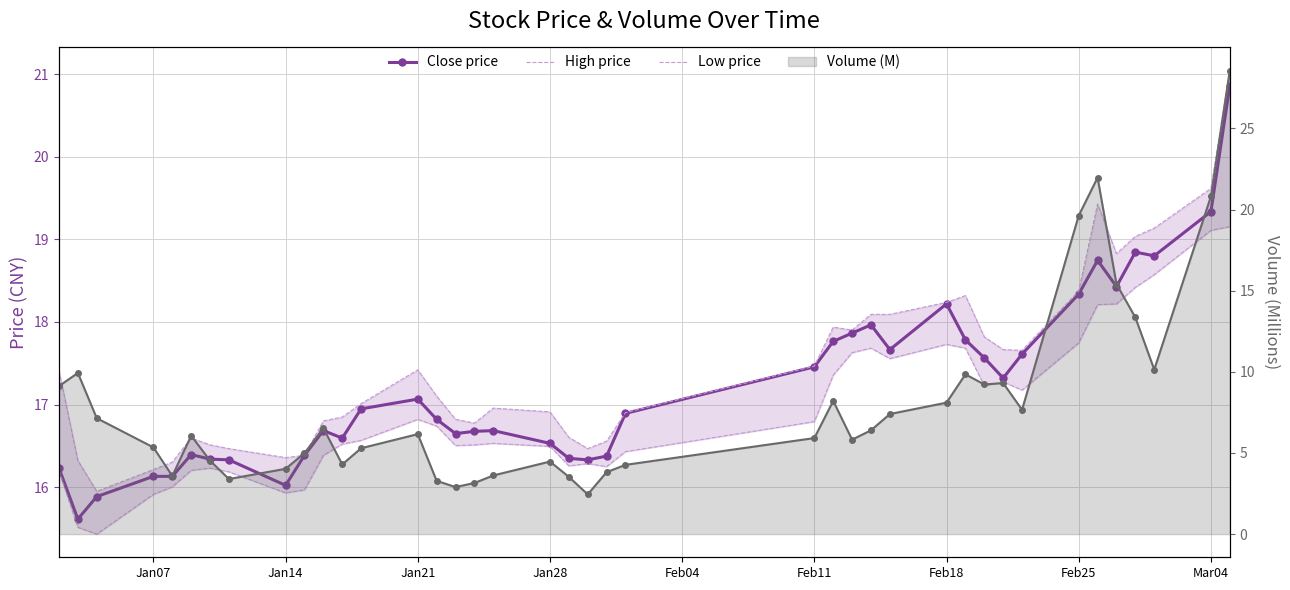

Reading right to left, list all the values displayed in this chart.

Close price: 20.9	19.3	18.8	18.8	18.4	18.7	18.3	17.6	17.3	17.6	17.8	18.2	17.7	18.0	17.9	17.8	17.5	16.9	16.4	16.3	16.3	16.5	16.7	16.7	16.6	16.8	17.1	16.9	16.6	16.7	16.4	16.0	16.3	16.3	16.4	16.1	16.1	15.9	15.6	16.2
High price: 21.0	19.6	19.1	19.0	18.8	19.4	18.4	17.7	17.7	17.8	18.3	18.2	18.1	18.1	17.9	17.9	17.5	16.9	16.6	16.5	16.6	16.9	17.0	16.8	16.8	17.1	17.4	17.0	16.8	16.8	16.4	16.4	16.5	16.5	16.6	16.3	16.2	15.9	16.3	17.4
Low price: 19.2	19.1	18.6	18.4	18.2	18.2	17.7	17.2	17.3	17.2	17.7	17.7	17.6	17.7	17.6	17.4	16.8	16.4	16.2	16.3	16.3	16.5	16.5	16.5	16.5	16.7	16.8	16.6	16.5	16.4	16.0	15.9	16.2	16.2	16.2	16.0	15.9	15.4	15.5	16.2
Volume (M): 28.6	20.8	10.1	13.3	15.4	22.0	19.6	7.7	9.3	9.2	9.8	8.1	7.4	6.4	5.8	8.2	5.9	4.3	3.8	2.4	3.5	4.5	3.6	3.1	2.9	3.3	6.2	5.3	4.3	6.5	5.0	4.0	3.4	4.5	6.1	3.6	5.3	7.1	9.9	9.1